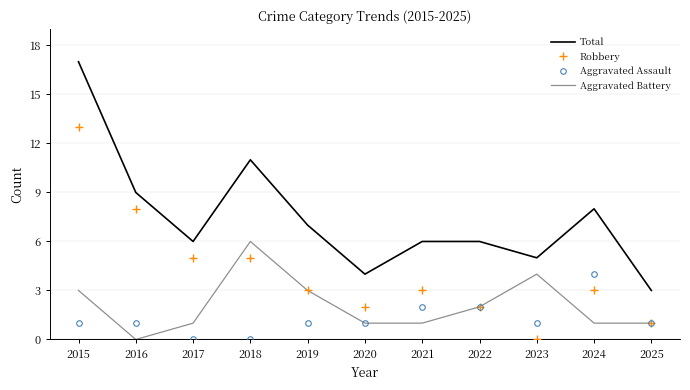

True or false: Aggravated Assault has a value of 1 at 2019.

True